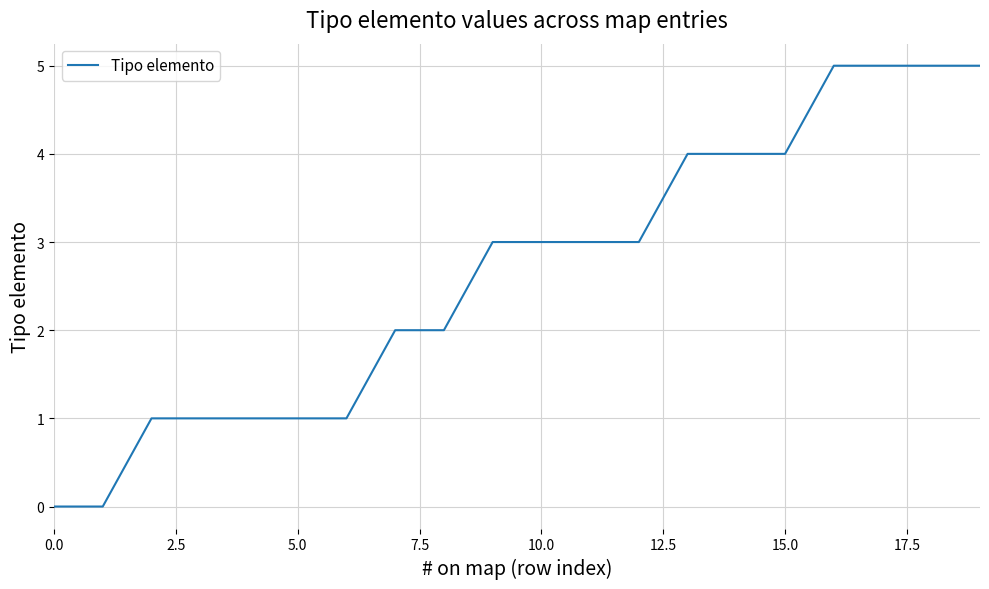

What is the greatest value displayed?

5